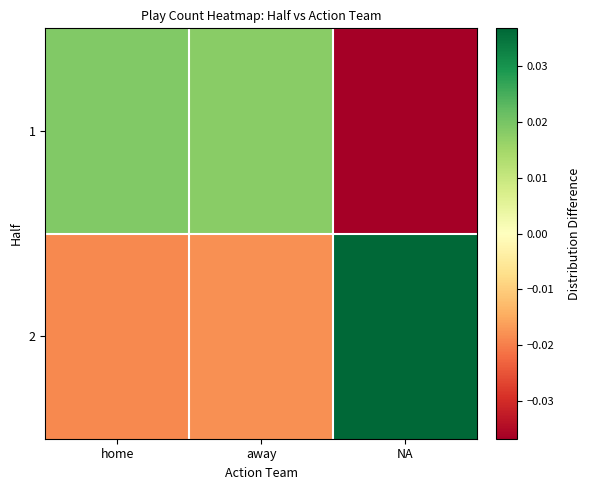

At how many categories does at least one series exceed 0?

3